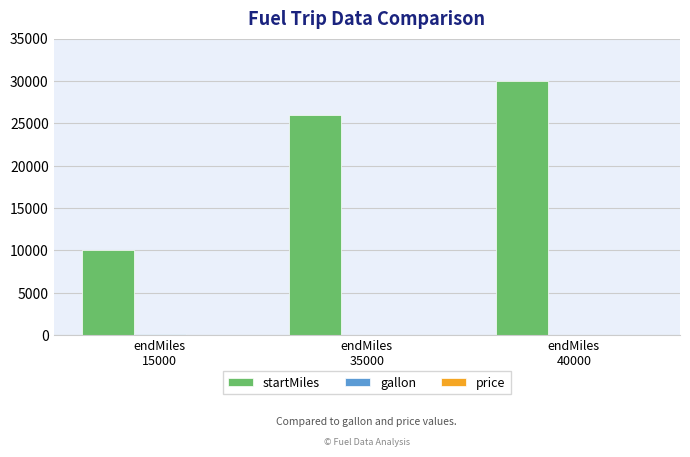

Are the bars horizontal?

No